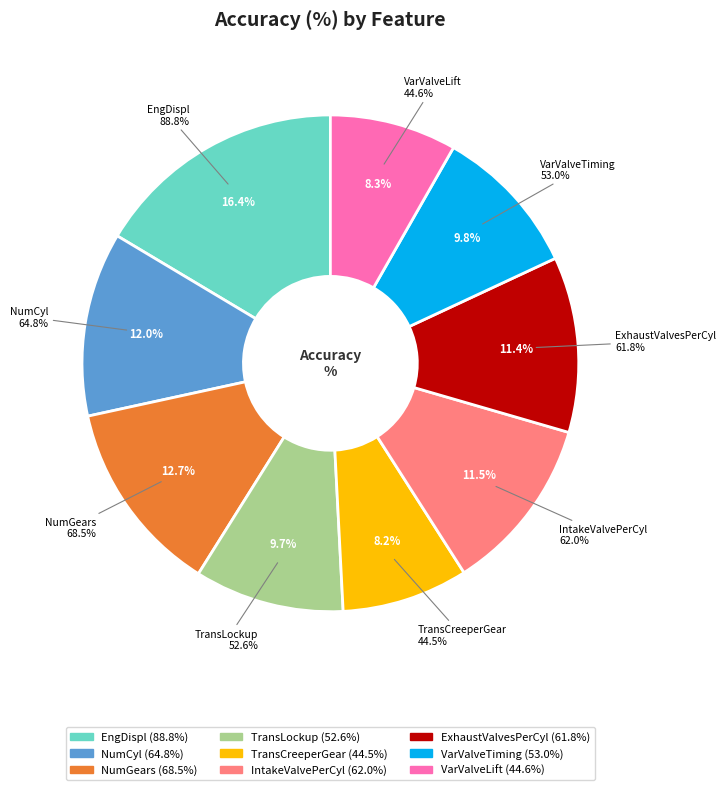

To the nearest percent, what portion does IntakeValvePerCyl represent?

11%